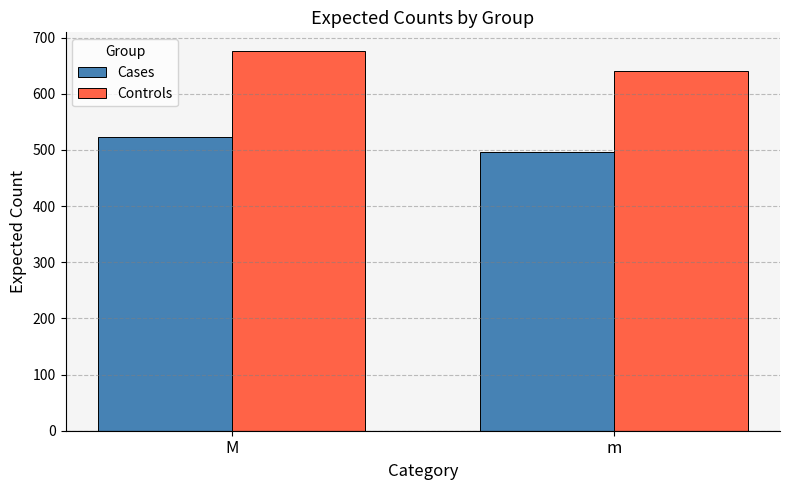

Reading left to right, list all the values displayed in this chart.

Cases: M=522.5	m=495.5
Controls: M=675.5	m=640.5